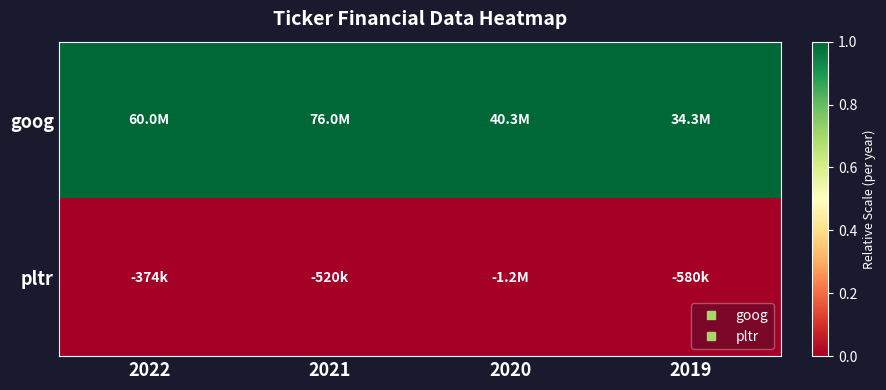

Reading right to left, list all the values displayed in this chart.

goog: 2019=1	2020=1	2021=1	2022=1
pltr: 2019=0	2020=0	2021=0	2022=0